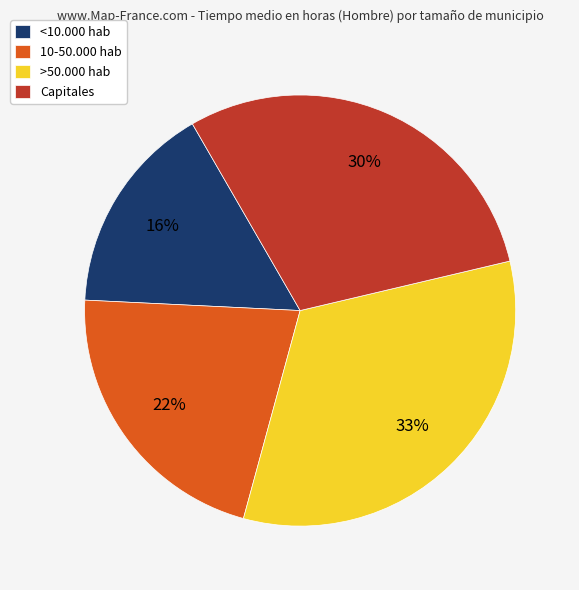

Which has a higher value, Capitales or <10.000 hab?

Capitales